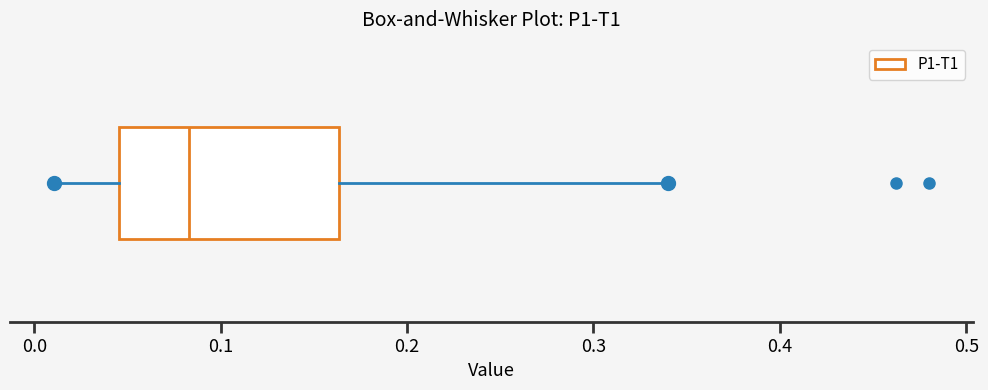

Where does the median line of the box sit on the x-axis? The values are not printed on the chart, so give them approximately, as read against the axis.

0.08